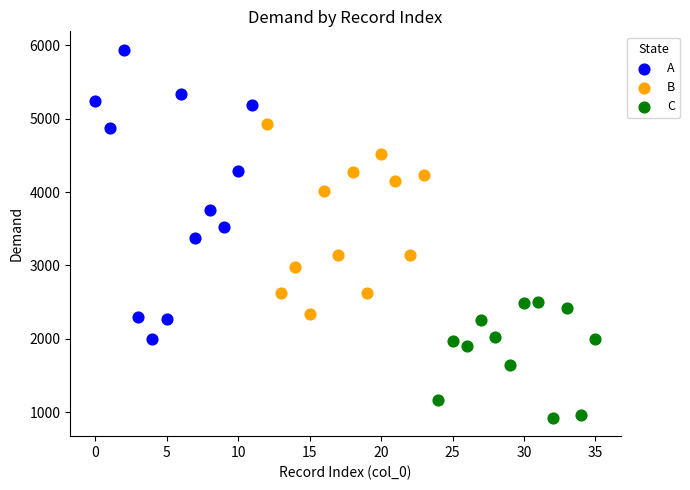

Which series has the largest Y range (max minus min)?

A